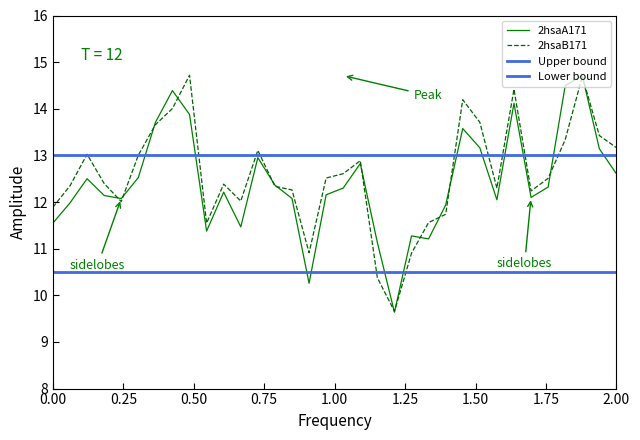

Rank the series by their average value, from lowest to highest.

2hsaA171, 2hsaB171